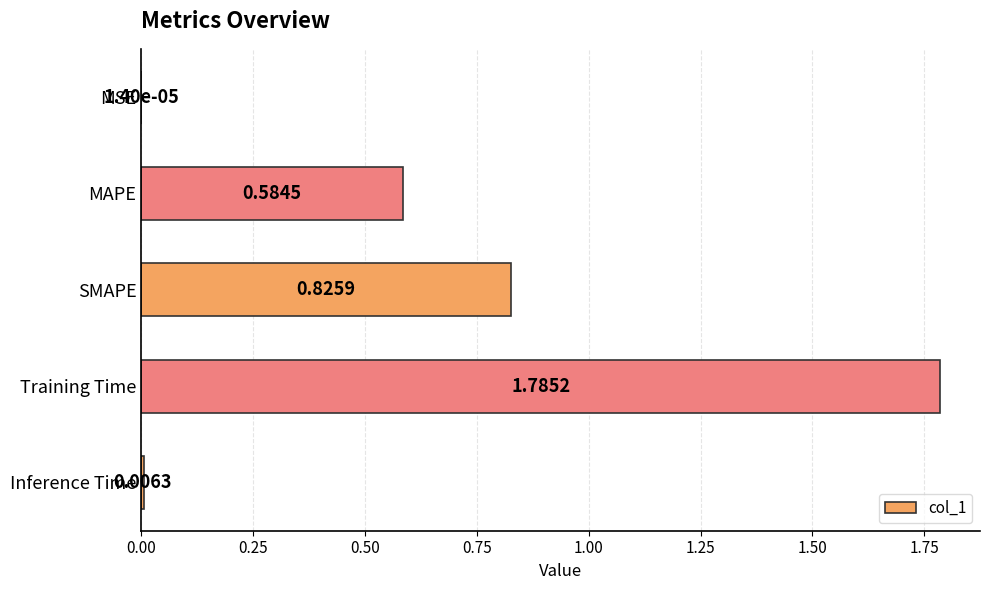

What is the sum of all values?

3.2